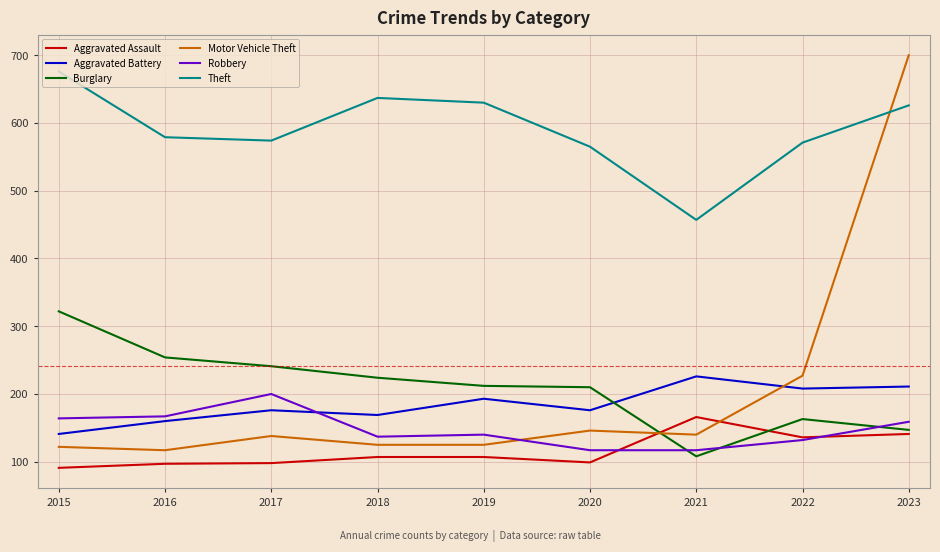

How many interior local peaks does the Theft series have?

1